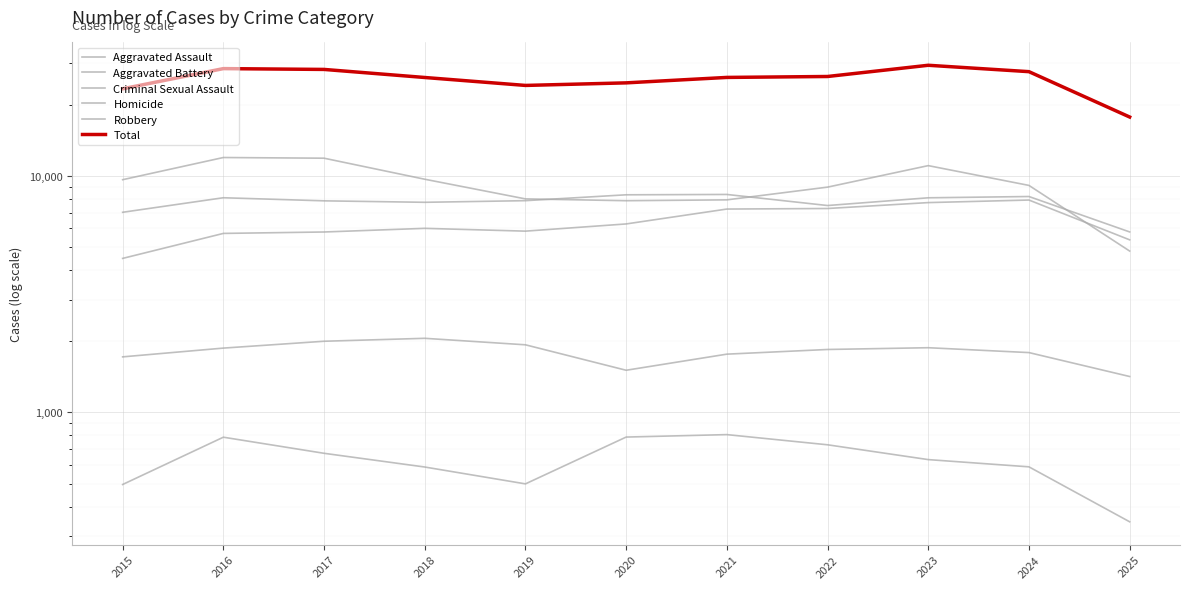

Between 2018 and 2016, which is larger?

2018